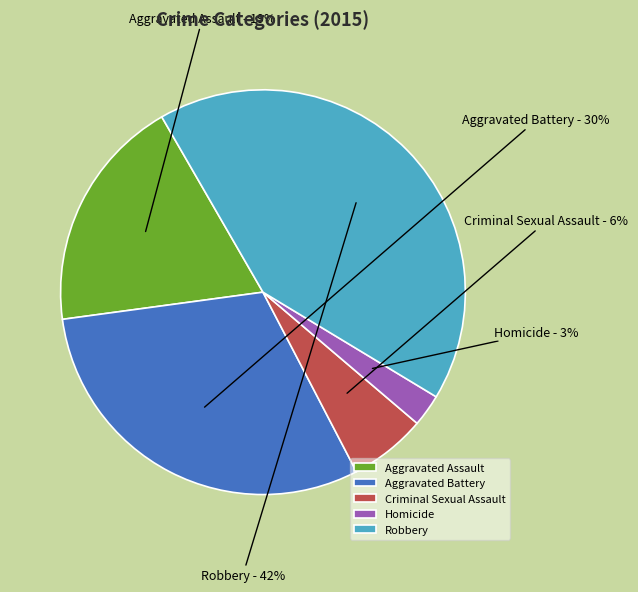

Which category has the biggest portion of the pie?

Robbery